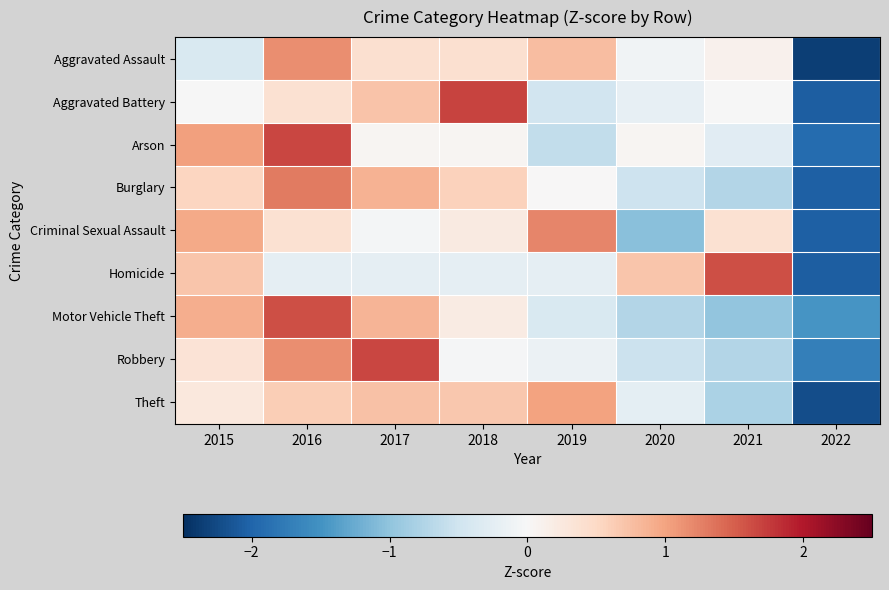

What is the spread (max minus min) of values at 2020?

1.7